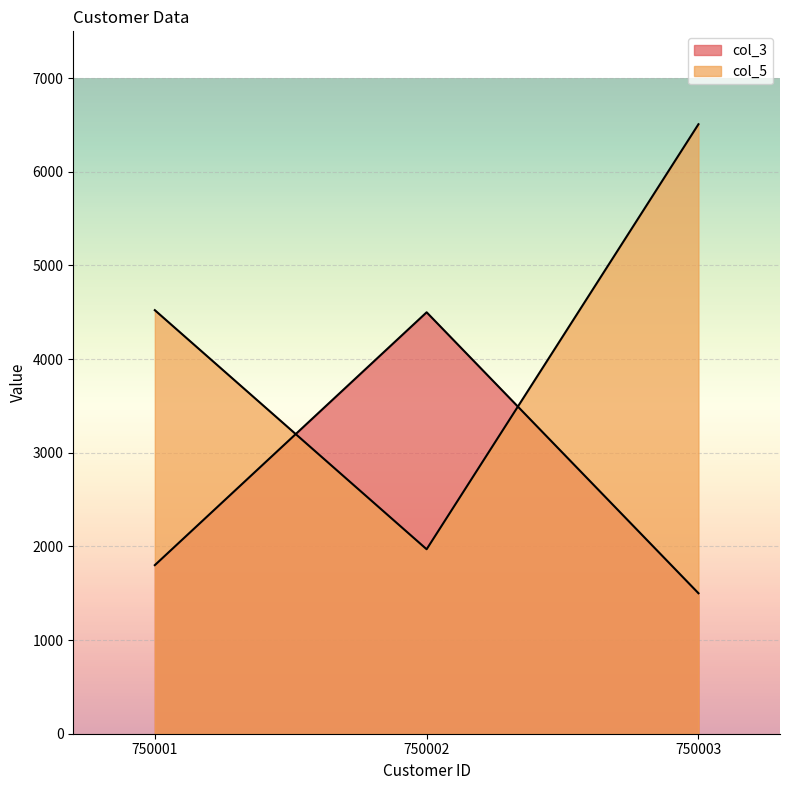

What is the average value of the col_5 series?

4333.6